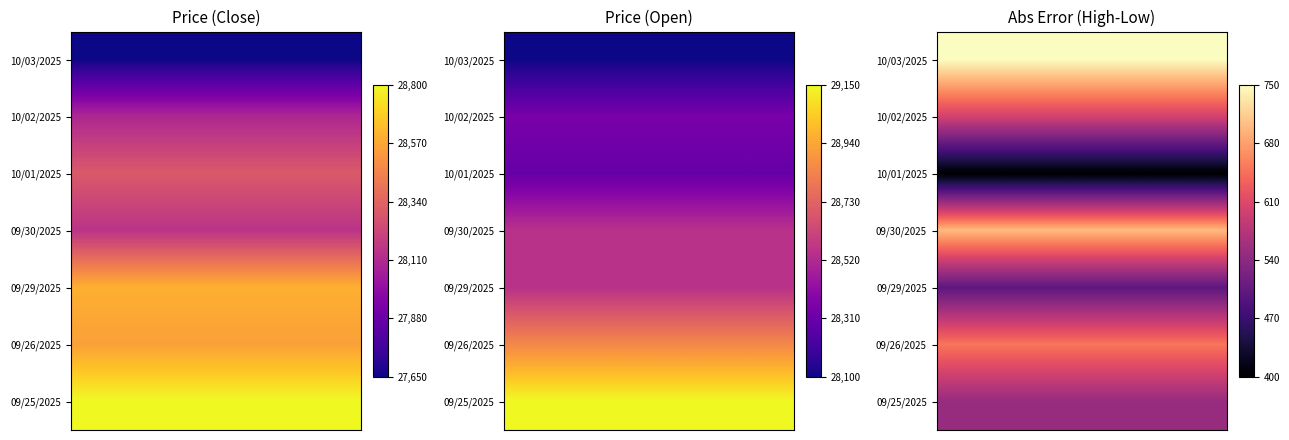

What is the difference between the highest and lowest values at 0?

1.0